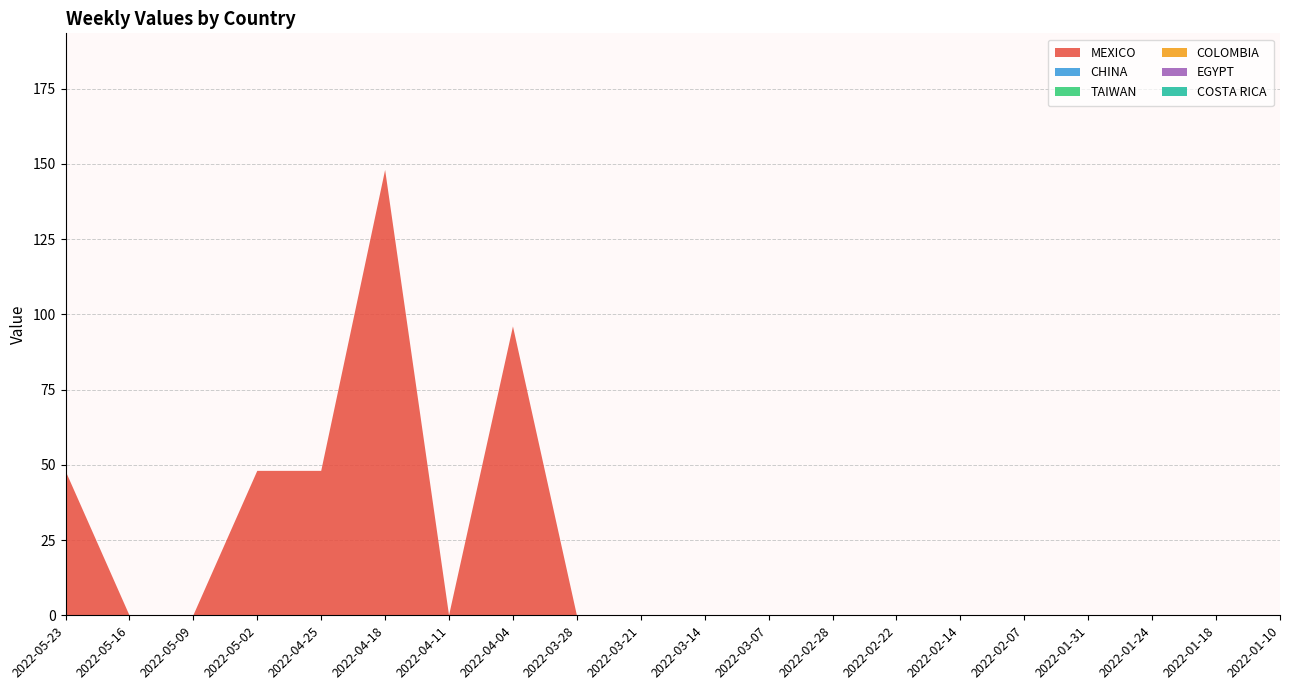

Reading left to right, what are all the values shown in this chart?

MEXICO: 2022-05-23=48	2022-05-16=0	2022-05-09=0	2022-05-02=48	2022-04-25=48	2022-04-18=148	2022-04-11=0	2022-04-04=96	2022-03-28=0	2022-03-21=0	2022-03-14=0	2022-03-07=0	2022-02-28=0	2022-02-22=0	2022-02-14=0	2022-02-07=0	2022-01-31=0	2022-01-24=0	2022-01-18=0	2022-01-10=0
CHINA: 2022-05-23=0	2022-05-16=0	2022-05-09=0	2022-05-02=0	2022-04-25=0	2022-04-18=0	2022-04-11=0	2022-04-04=0	2022-03-28=0	2022-03-21=0	2022-03-14=0	2022-03-07=0	2022-02-28=0	2022-02-22=0	2022-02-14=0	2022-02-07=0	2022-01-31=0	2022-01-24=0	2022-01-18=0	2022-01-10=0
TAIWAN: 2022-05-23=0	2022-05-16=0	2022-05-09=0	2022-05-02=0	2022-04-25=0	2022-04-18=0	2022-04-11=0	2022-04-04=0	2022-03-28=0	2022-03-21=0	2022-03-14=0	2022-03-07=0	2022-02-28=0	2022-02-22=0	2022-02-14=0	2022-02-07=0	2022-01-31=0	2022-01-24=0	2022-01-18=0	2022-01-10=0
COLOMBIA: 2022-05-23=0	2022-05-16=0	2022-05-09=0	2022-05-02=0	2022-04-25=0	2022-04-18=0	2022-04-11=0	2022-04-04=0	2022-03-28=0	2022-03-21=0	2022-03-14=0	2022-03-07=0	2022-02-28=0	2022-02-22=0	2022-02-14=0	2022-02-07=0	2022-01-31=0	2022-01-24=0	2022-01-18=0	2022-01-10=0
EGYPT: 2022-05-23=0	2022-05-16=0	2022-05-09=0	2022-05-02=0	2022-04-25=0	2022-04-18=0	2022-04-11=0	2022-04-04=0	2022-03-28=0	2022-03-21=0	2022-03-14=0	2022-03-07=0	2022-02-28=0	2022-02-22=0	2022-02-14=0	2022-02-07=0	2022-01-31=0	2022-01-24=0	2022-01-18=0	2022-01-10=0
COSTA RICA: 2022-05-23=0	2022-05-16=0	2022-05-09=0	2022-05-02=0	2022-04-25=0	2022-04-18=0	2022-04-11=0	2022-04-04=0	2022-03-28=0	2022-03-21=0	2022-03-14=0	2022-03-07=0	2022-02-28=0	2022-02-22=0	2022-02-14=0	2022-02-07=0	2022-01-31=0	2022-01-24=0	2022-01-18=0	2022-01-10=0